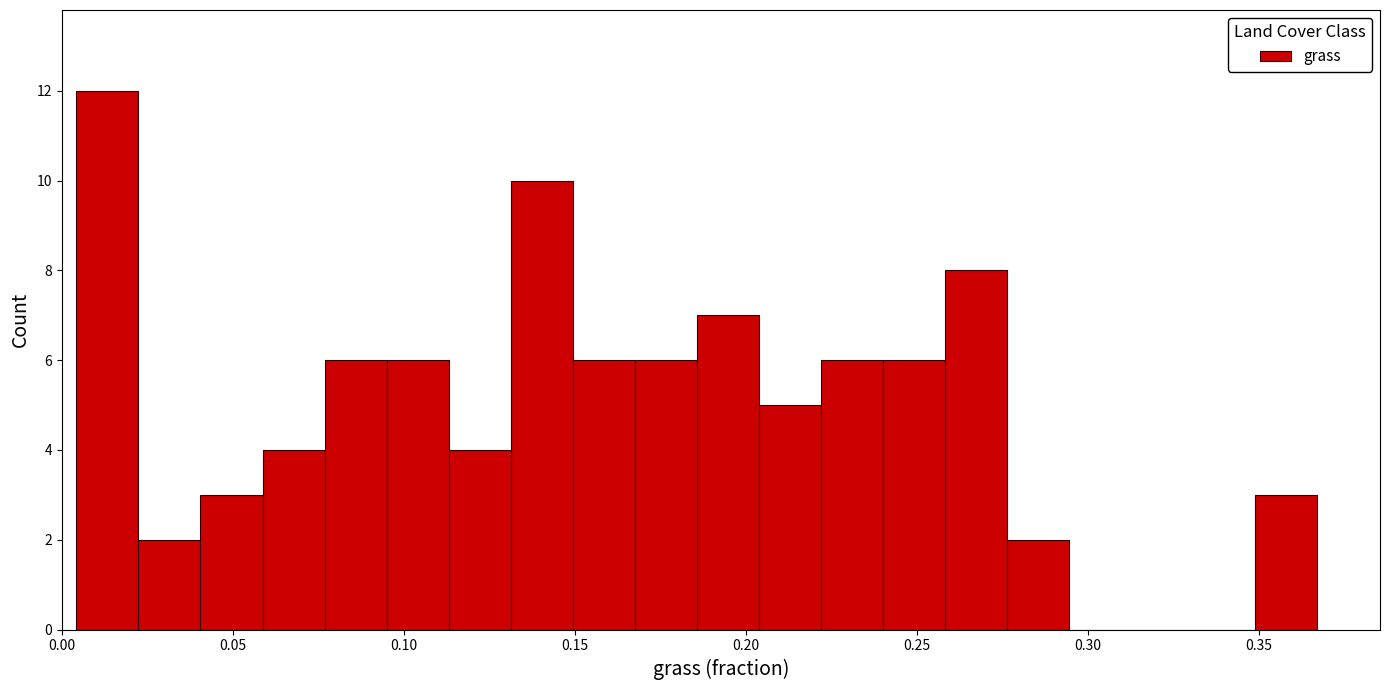

Read against the x-axis, roughly where is the centre of the tallest bar?

0.015